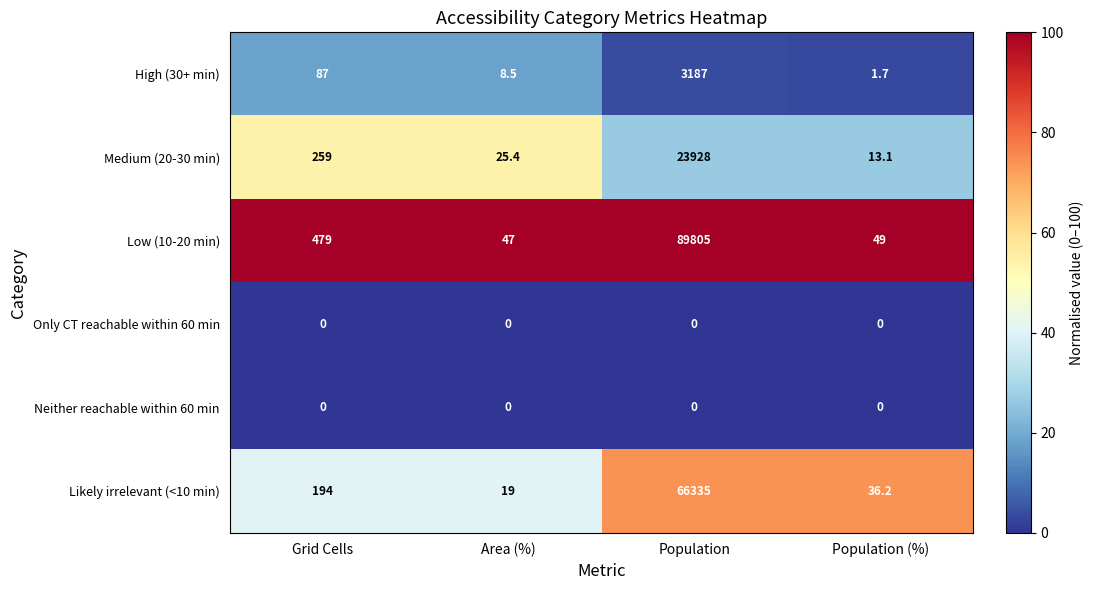

What value does the Medium (20-30 min) series have at Population?

23928.0